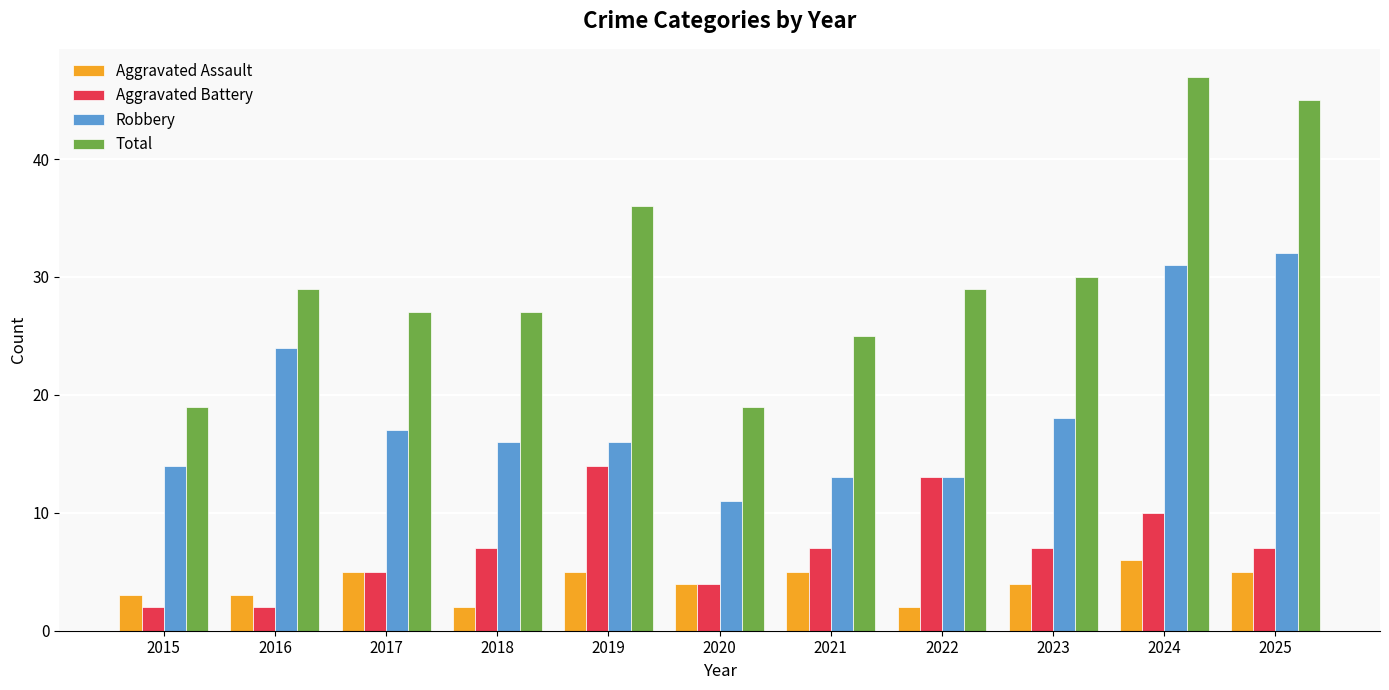

Reading left to right, extract all data points from this chart.

Aggravated Assault: 3	3	5	2	5	4	5	2	4	6	5
Aggravated Battery: 2	2	5	7	14	4	7	13	7	10	7
Robbery: 14	24	17	16	16	11	13	13	18	31	32
Total: 19	29	27	27	36	19	25	29	30	47	45